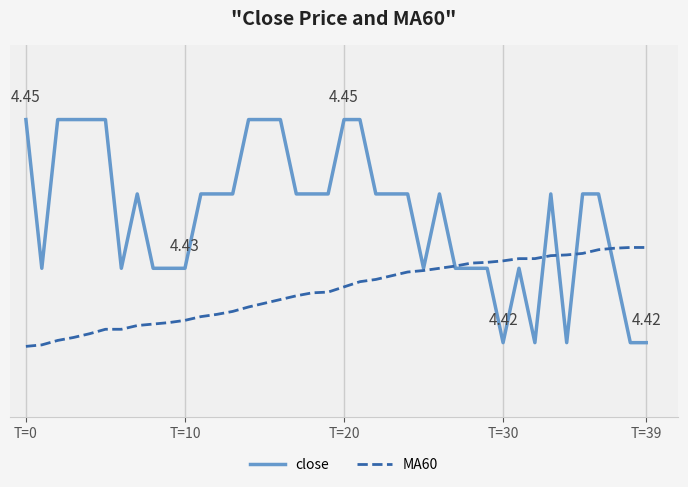

What are all the series names shown in the legend?

close, MA60